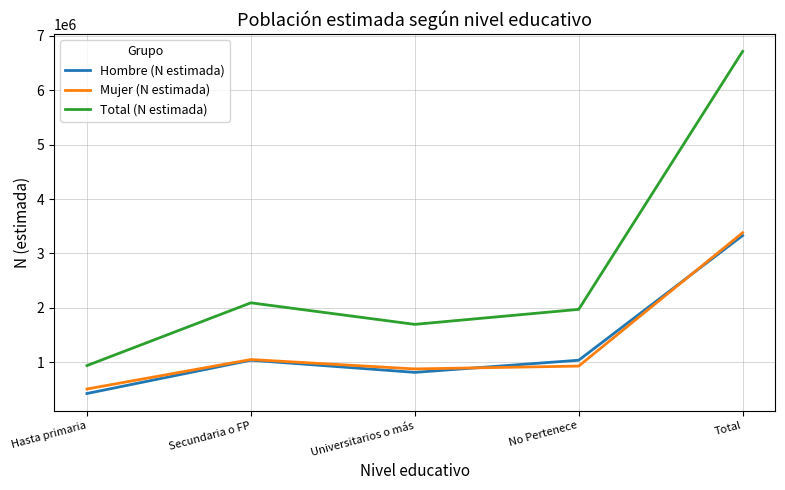

True or false: Hombre (N estimada) and Total (N estimada) cross at least once.

False